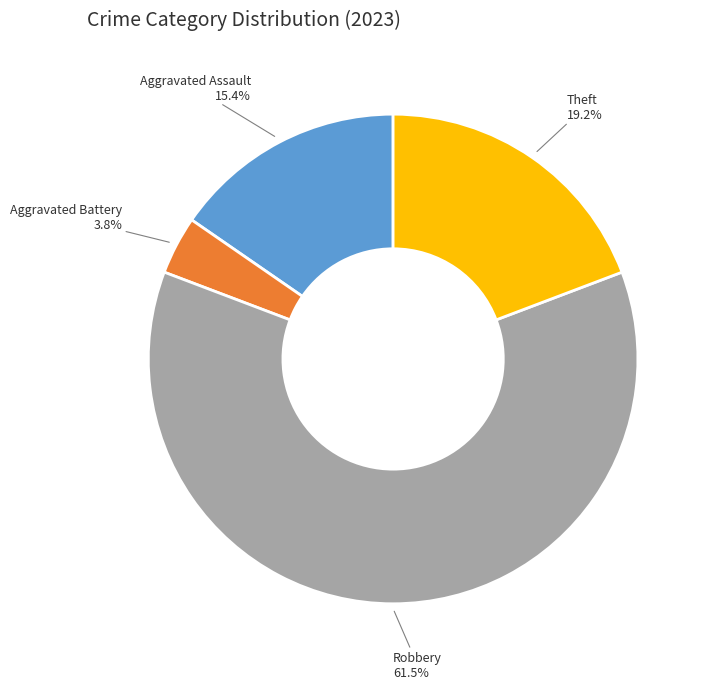

To the nearest percent, what is the difference between the largest and smallest slice percentages?

58%